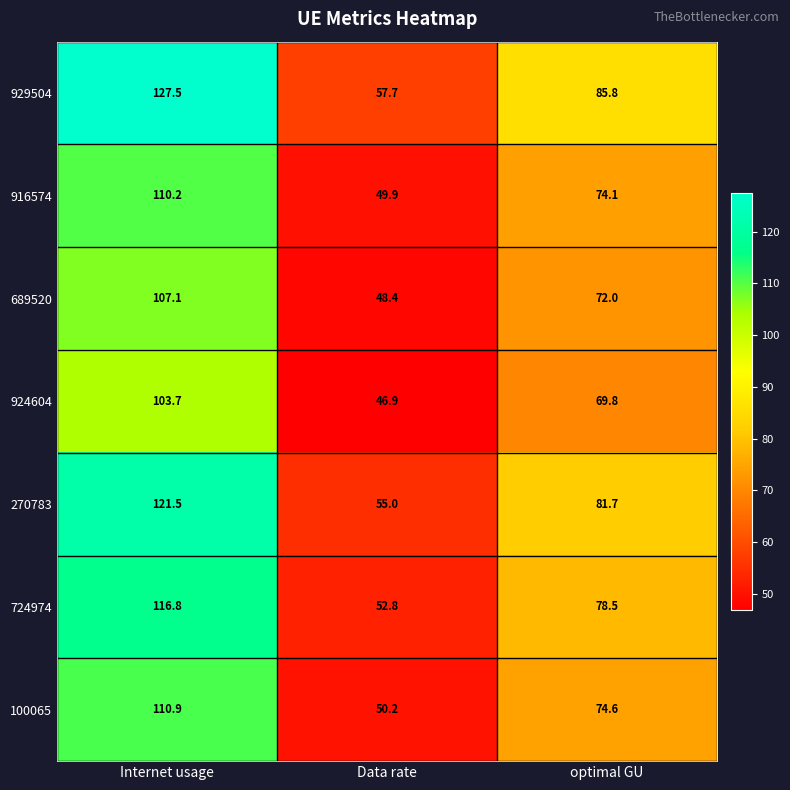

What is the difference between the highest and lowest values at Data rate?

10.8